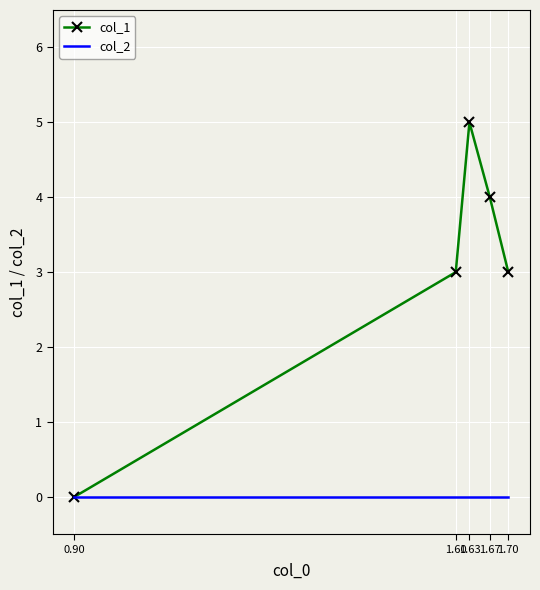

How many positive values does the col_1 series have?

4